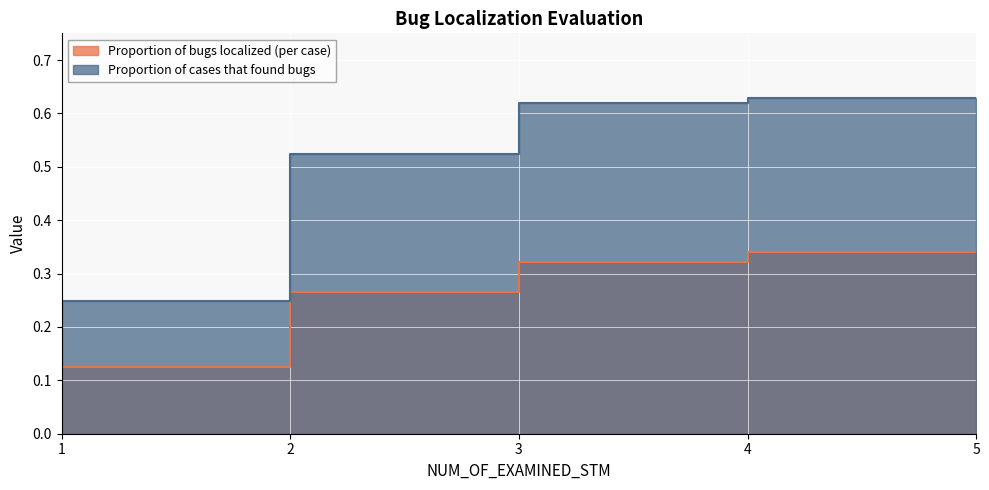

Read the Proportion of bugs localized (per case) value at 5.

0.3